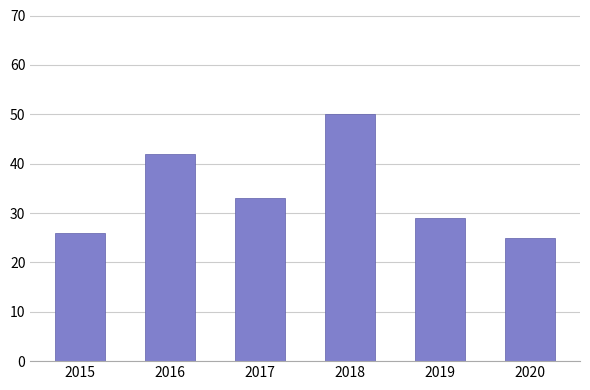

Where is the data nearest to the value 37?

2017